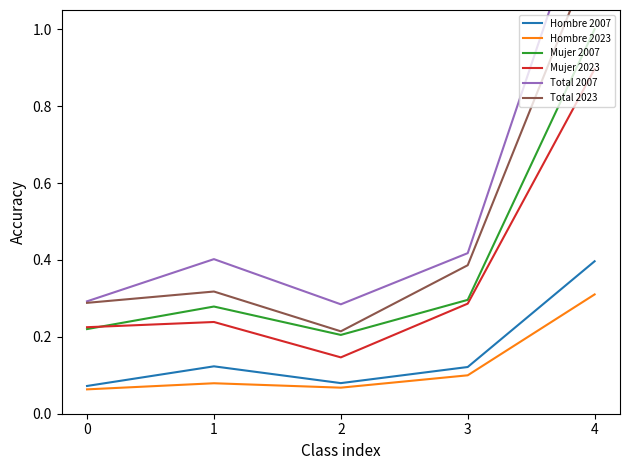

What are all the series names shown in the legend?

Hombre 2007, Hombre 2023, Mujer 2007, Mujer 2023, Total 2007, Total 2023